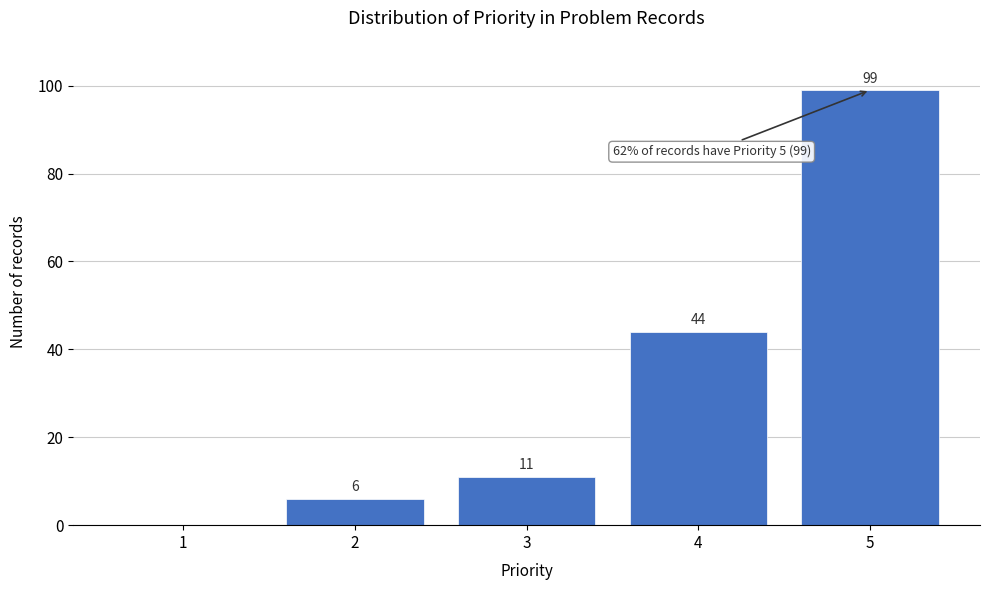

Reading left to right, list all the values displayed in this chart.

1=0	2=6	3=11	4=44	5=99